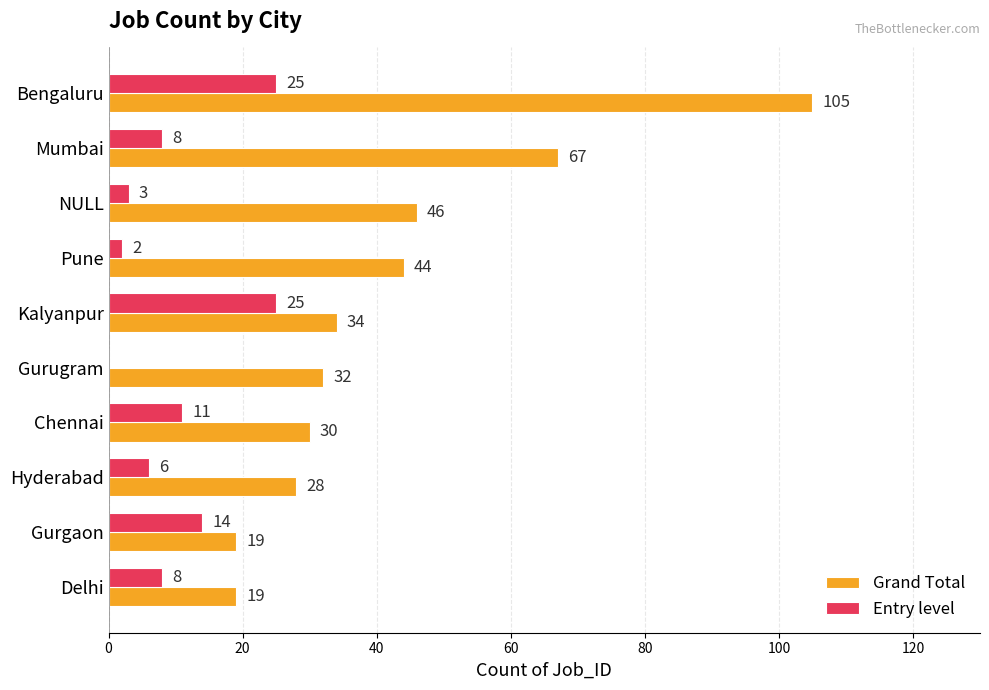

Between Pune and Hyderabad, which series saw the biggest shift?

Grand Total